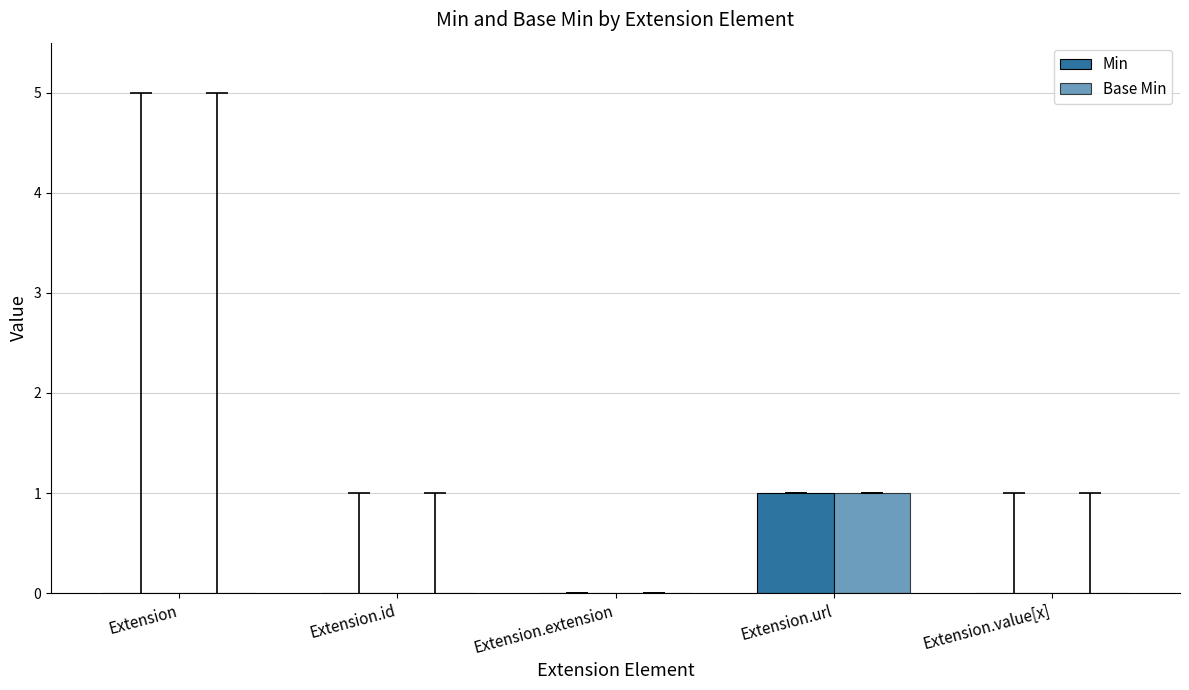

Reading left to right, list all the values displayed in this chart.

Min: Extension=0	Extension.id=0	Extension.extension=0	Extension.url=1	Extension.value[x]=0
Base Min: Extension=0	Extension.id=0	Extension.extension=0	Extension.url=1	Extension.value[x]=0